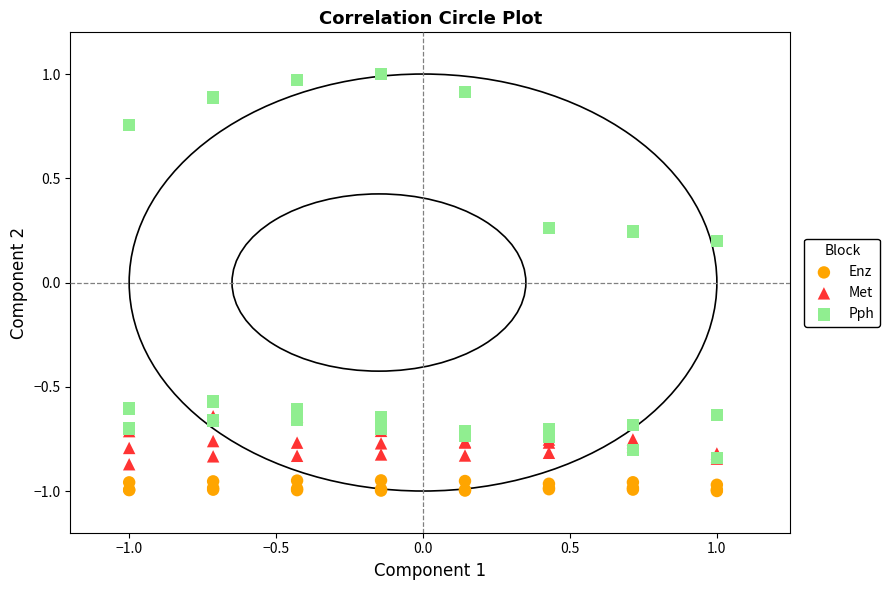

What are all the series names shown in the legend?

Enz, Met, Pph